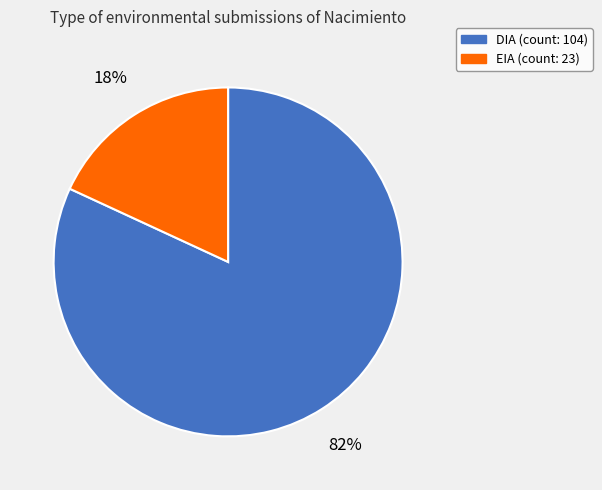

What is the smallest slice in the pie chart?

EIA